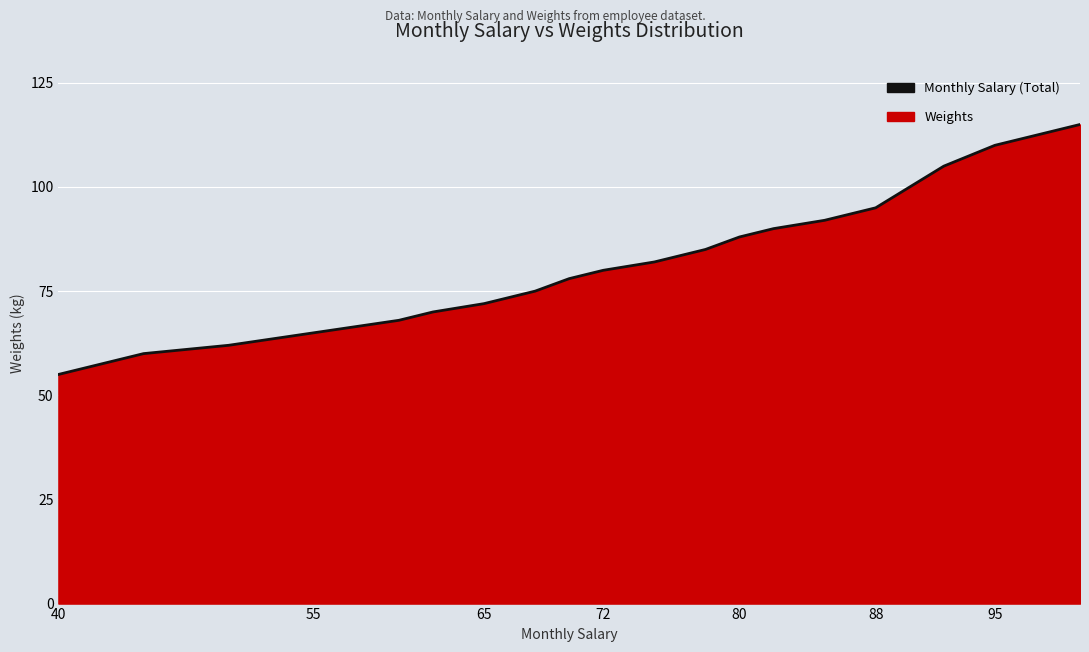

What is the change in value from 55 to 80?

+23